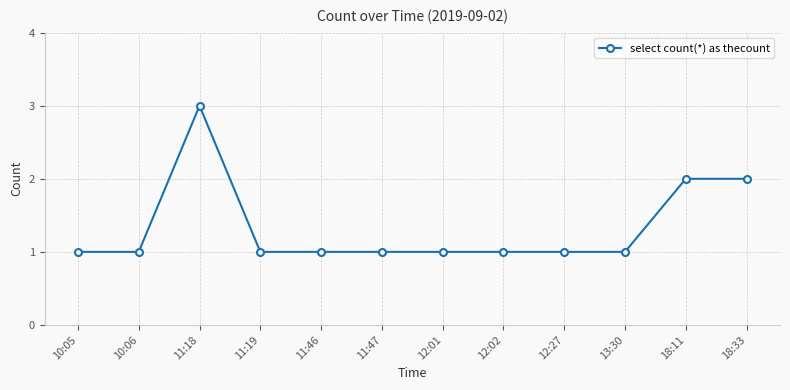

Which label corresponds to the largest value in the chart?

11:18